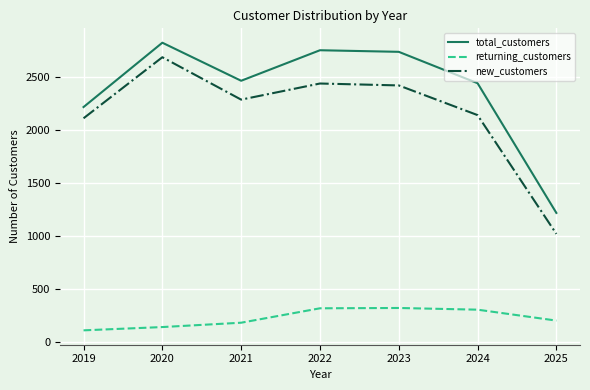

True or false: new_customers and total_customers cross at least once.

False